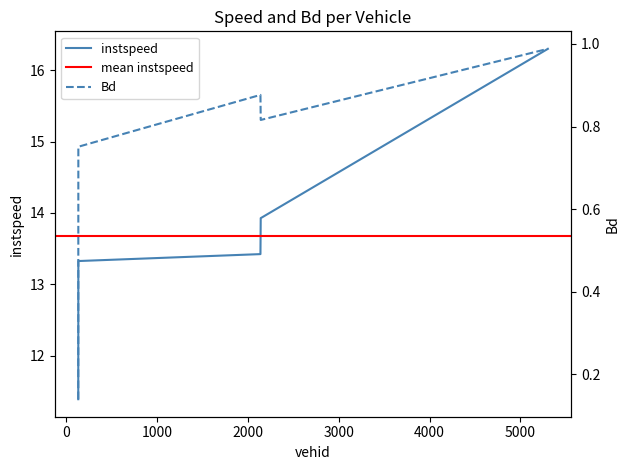

What is the sum of all Bd values?

3.6